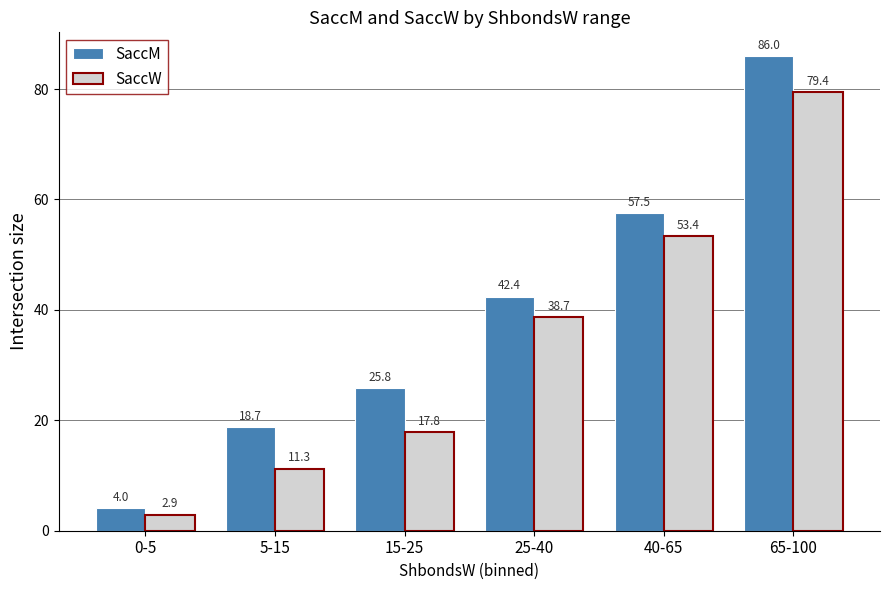

True or false: SaccM has a value of 86.0 at 65-100.

True